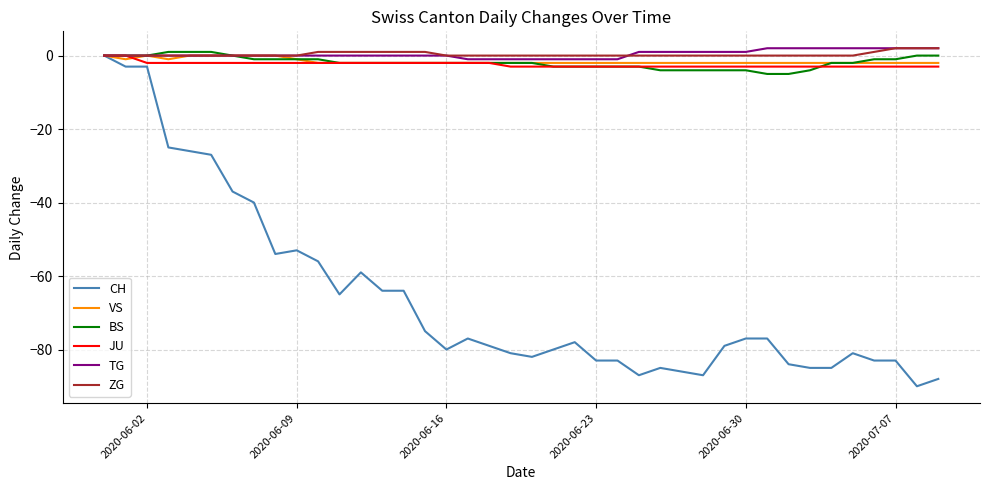

What is the sum of all BS values?

-76